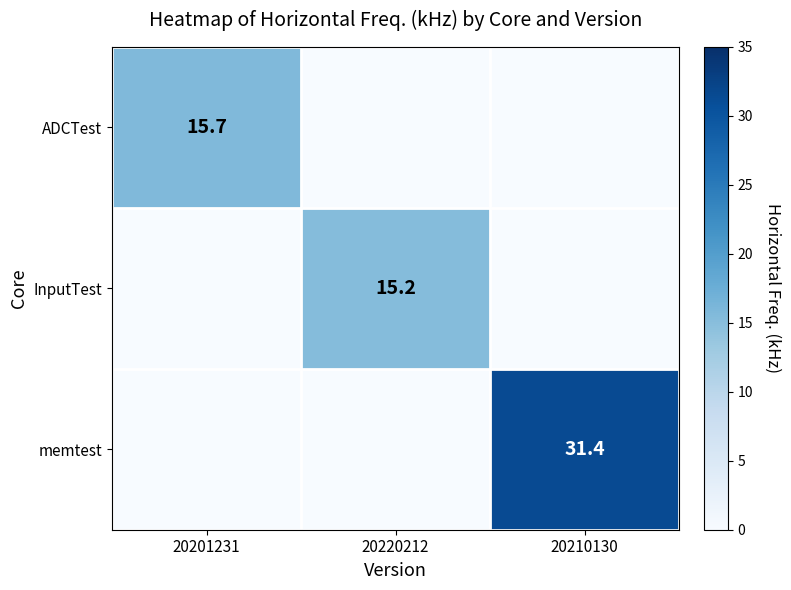

The InputTest series shows 15.2 at 20220212. True or false?

True